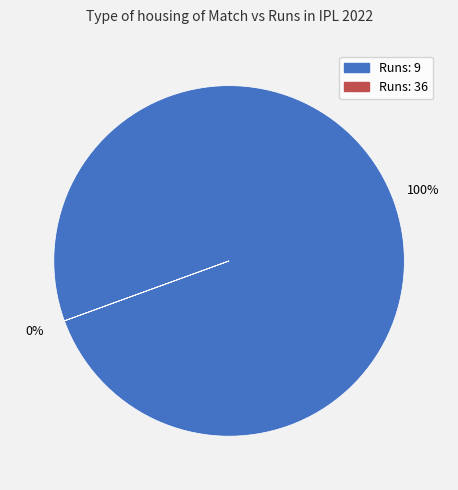

Does any single category account for the majority?

Yes